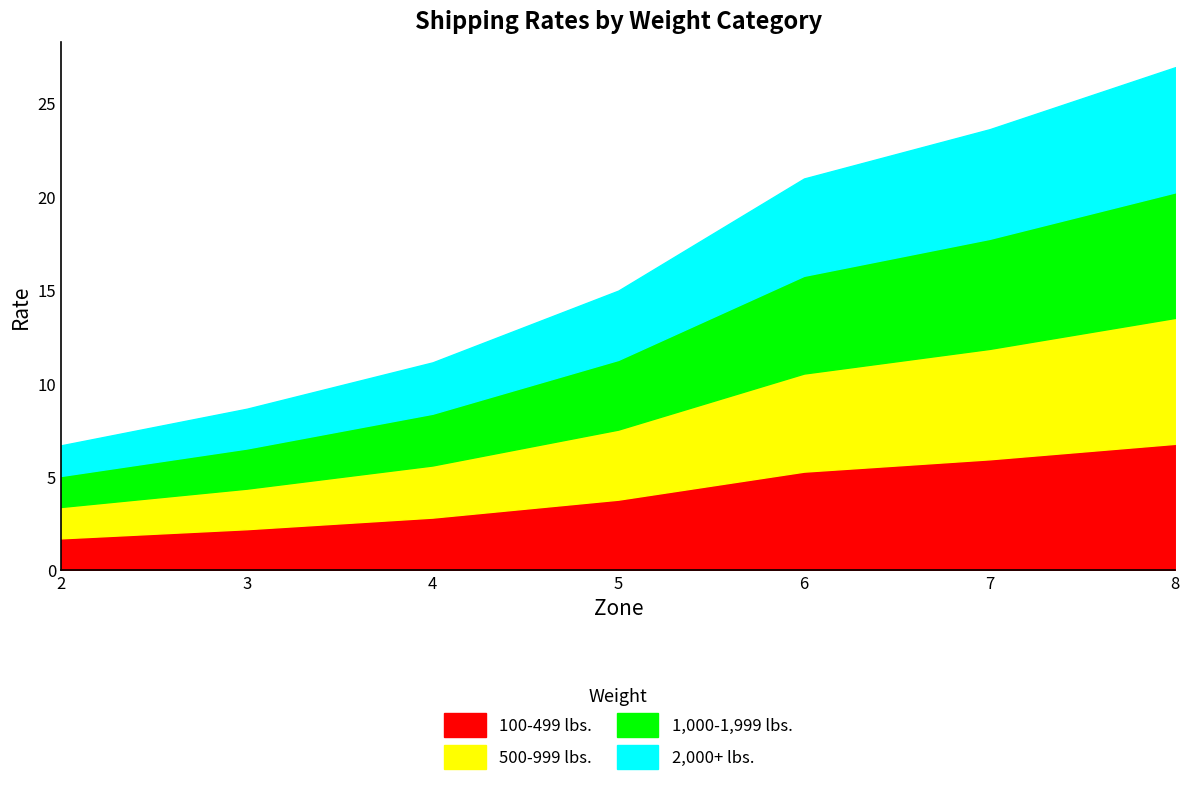

What is the average value of the 1,000-1,999 lbs. series?

4.0